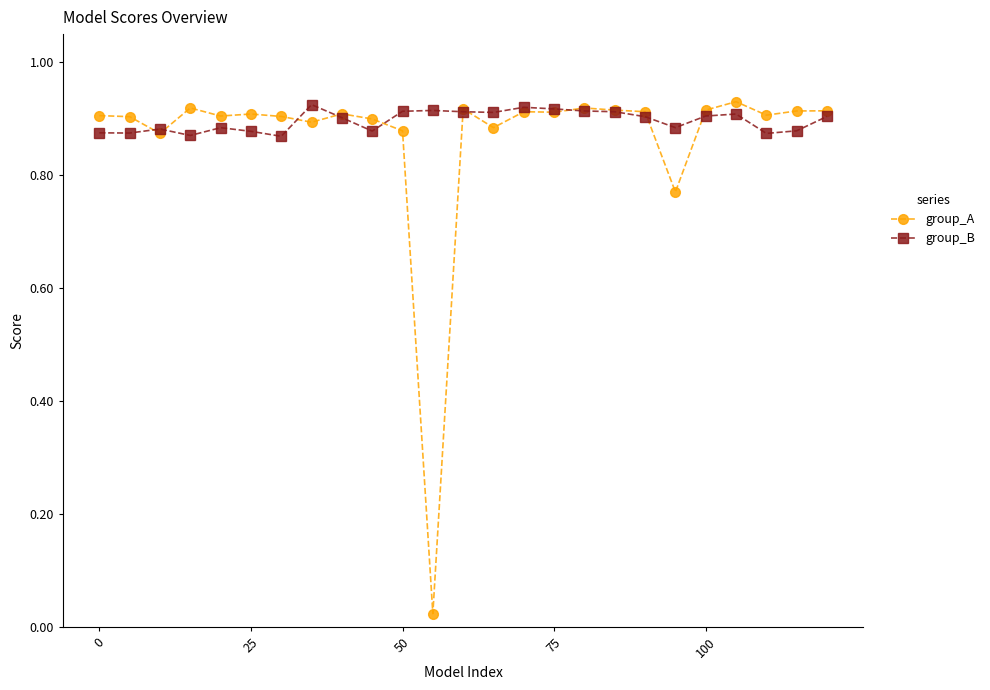

How many group_B values are between 0 and 1?

25